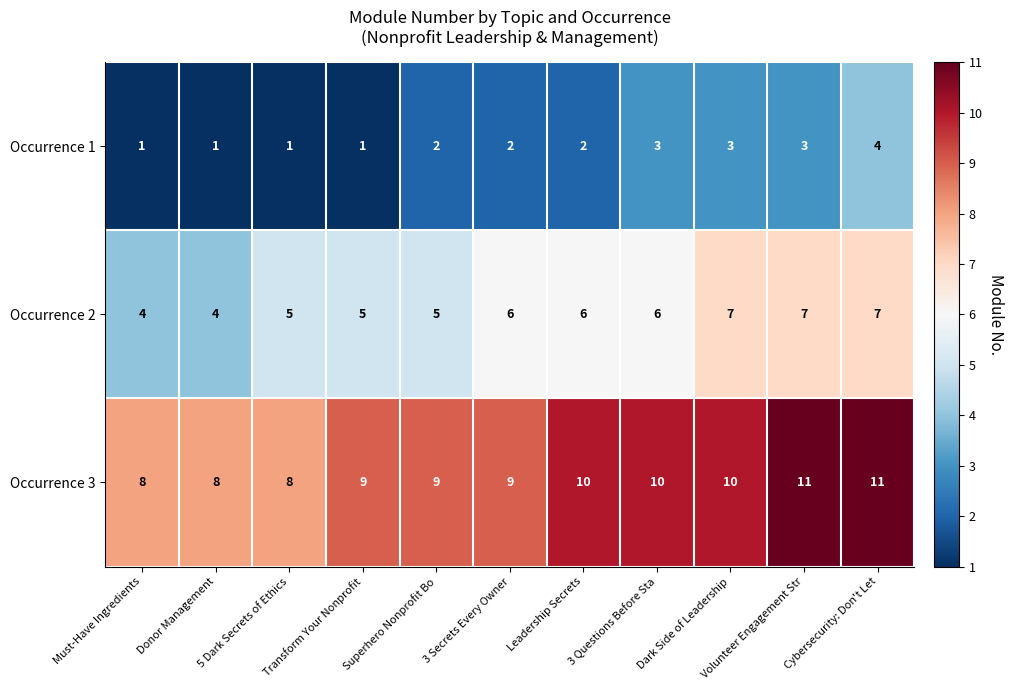

What is the difference between the maximum and minimum values in the Occurrence 1 series?

3